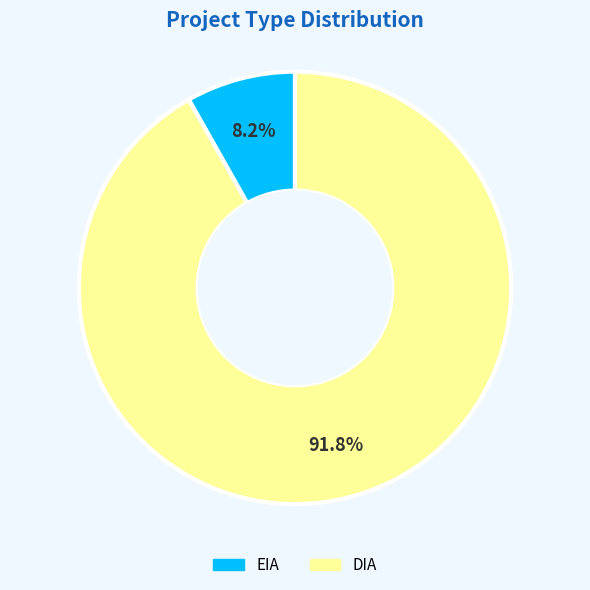

Do EIA and DIA together represent more than half of the pie?

Yes